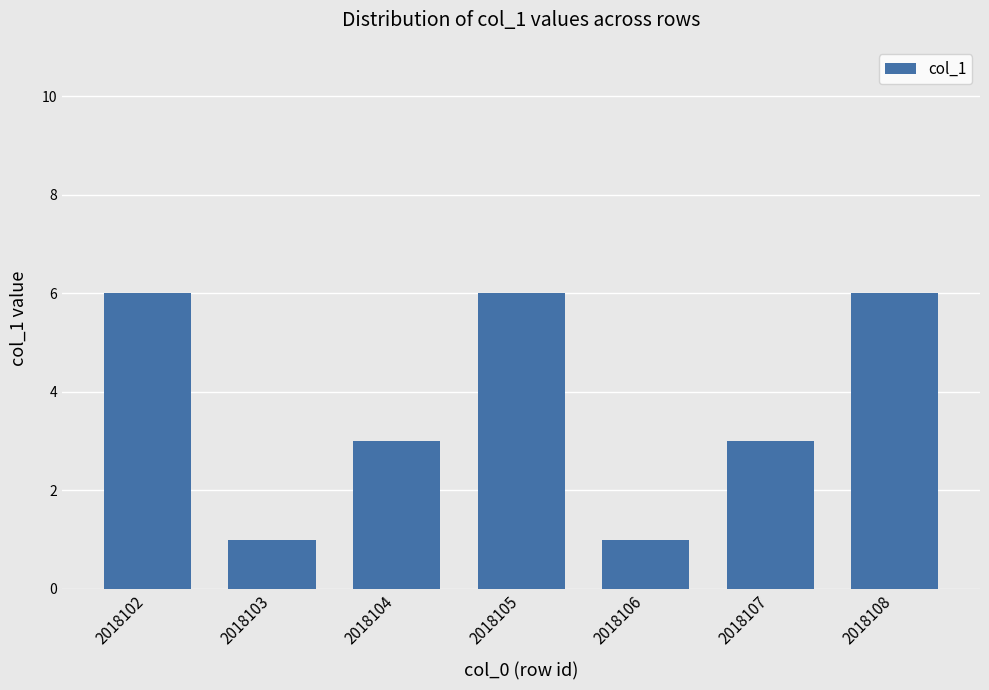

What is the value of the 7th bar from the left?

6